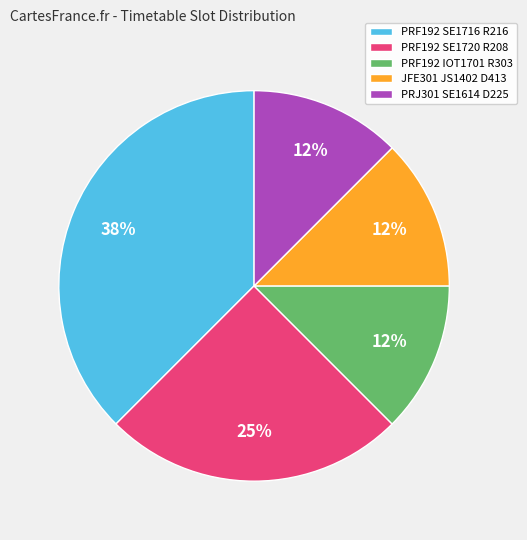

True or false: PRF192 SE1720 R208 accounts for 31% of the total.

False